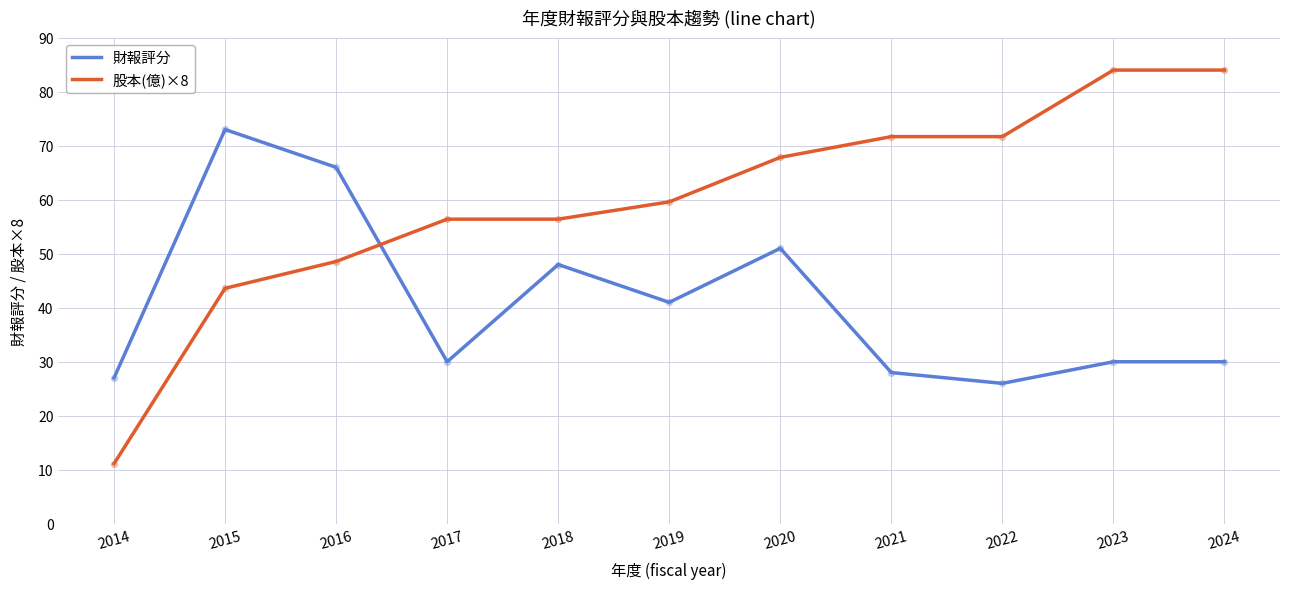

Which series has the largest total across all categories?

股本(億)×8